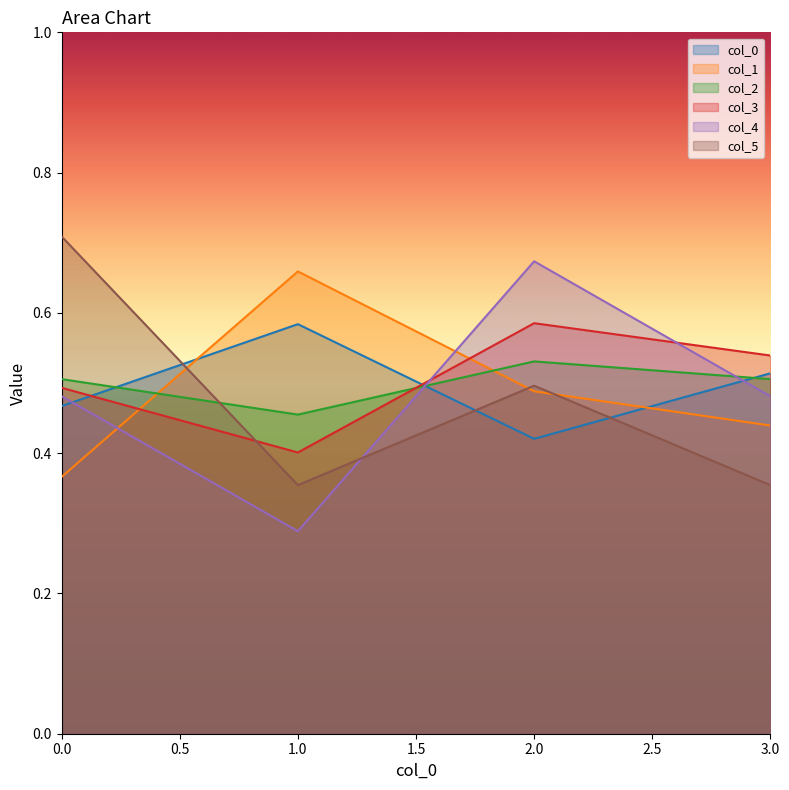

Reading left to right, transcribe all the data shown in this chart.

0: 0=0.5	1=0.6	2=0.4	3=0.5
1: 0=0.4	1=0.7	2=0.5	3=0.4
2: 0=0.5	1=0.5	2=0.5	3=0.5
3: 0=0.5	1=0.4	2=0.6	3=0.5
4: 0=0.5	1=0.3	2=0.7	3=0.5
5: 0=0.7	1=0.4	2=0.5	3=0.4